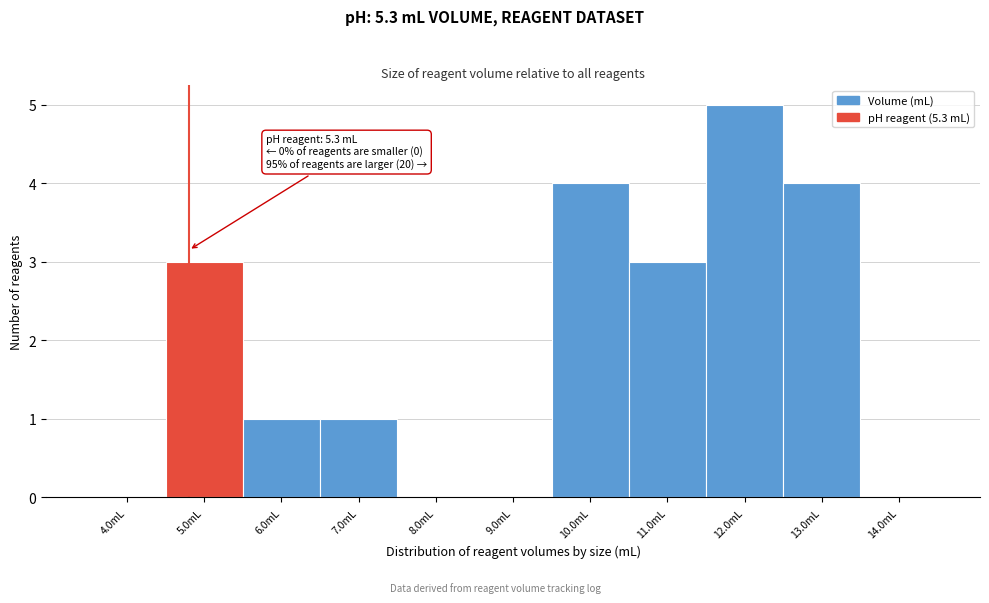

Reading left to right, transcribe all the data shown in this chart.

4.0mL=0	5.0mL=3	6.0mL=1	7.0mL=1	8.0mL=0	9.0mL=0	10.0mL=4	11.0mL=3	12.0mL=5	13.0mL=4	14.0mL=0